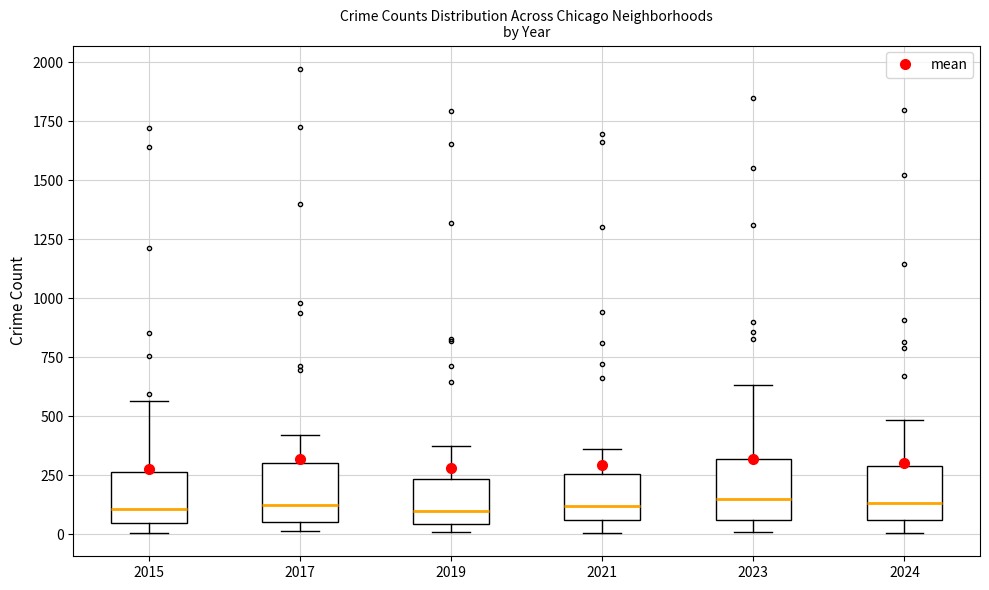

Reading left to right, transcribe this box plot: for each box, give where its median line is, the range the box spans, and where its two whiskers end, as read against the y-axis. The values are not printed on the chart, so give them approximately, as read against the axis.

2015: median 100, box 50 to 250, whiskers 0 to 550
2017: median 100, box 50 to 300, whiskers 0 to 400
2019: median 100, box 50 to 250, whiskers 0 to 400
2021: median 100, box 50 to 250, whiskers 0 to 350
2023: median 150, box 50 to 300, whiskers 0 to 650
2024: median 150, box 50 to 300, whiskers 0 to 500